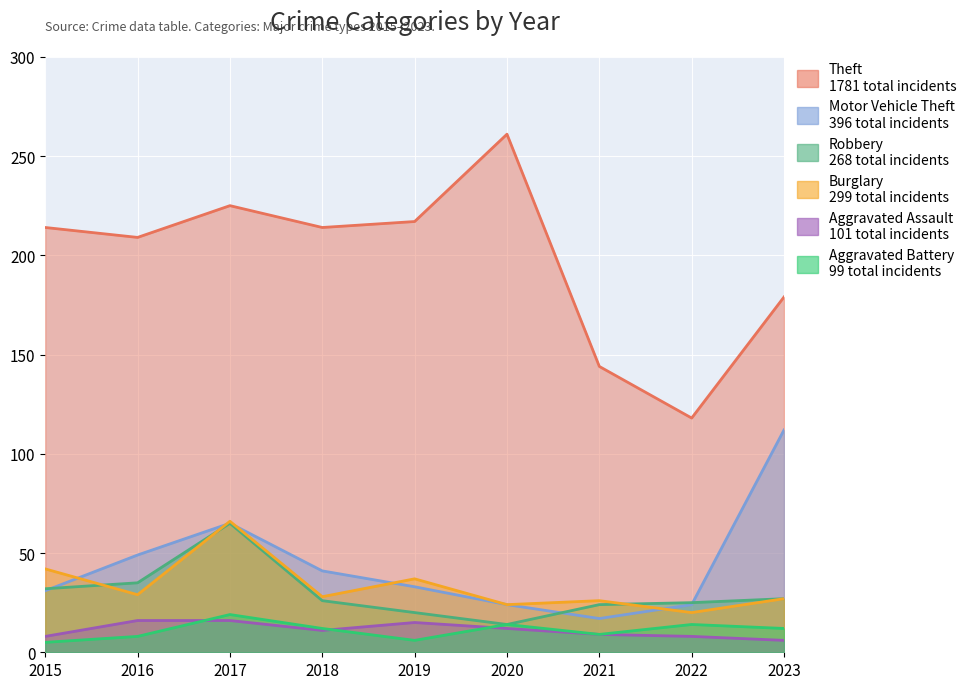

What is the lowest value of the Aggravated Assault series?

6